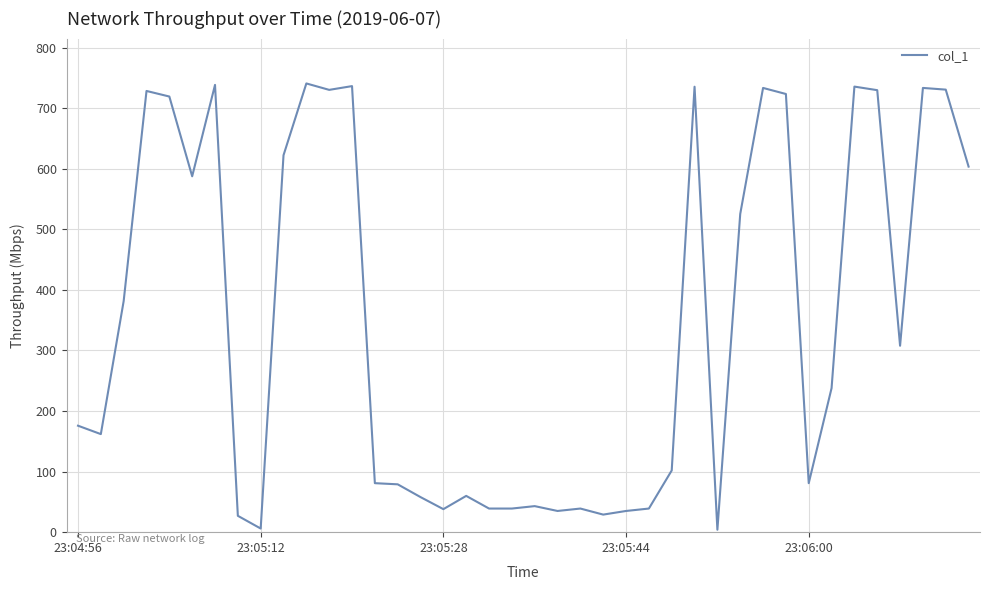

What is the greatest value displayed?

740.9